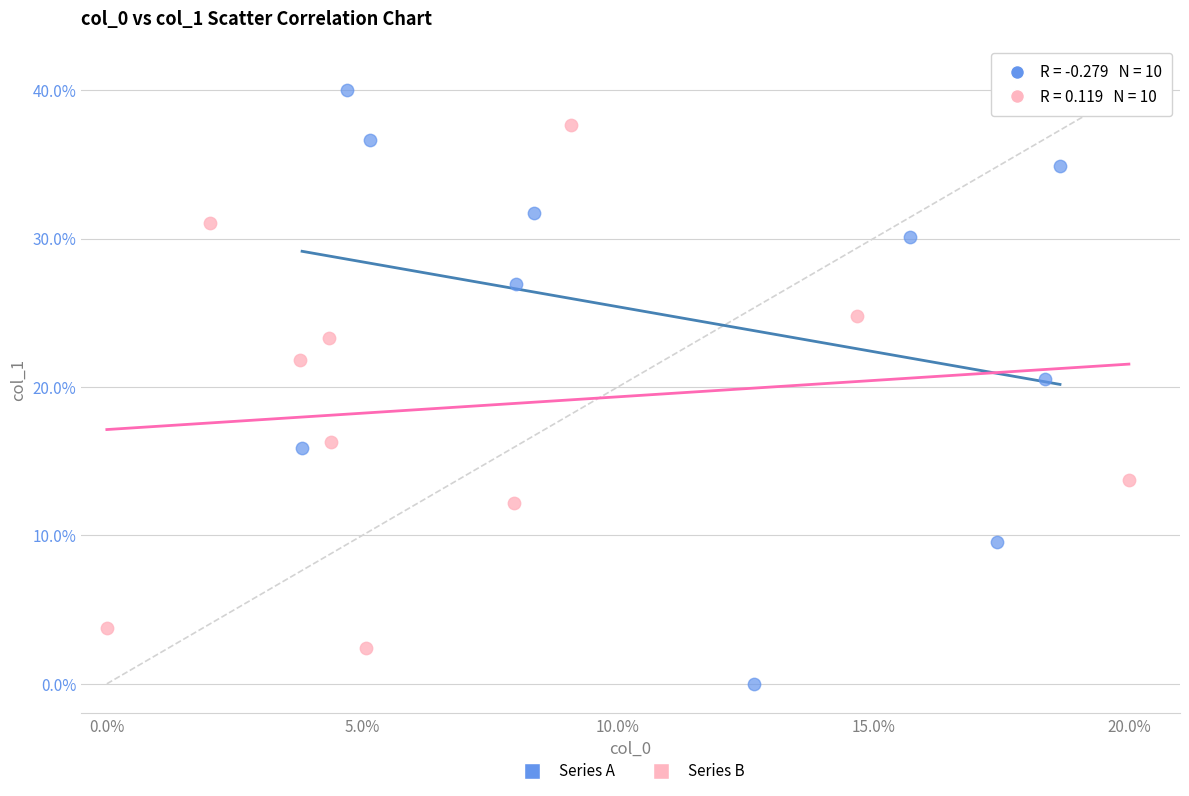

Which series has the largest Y range (max minus min)?

Series A